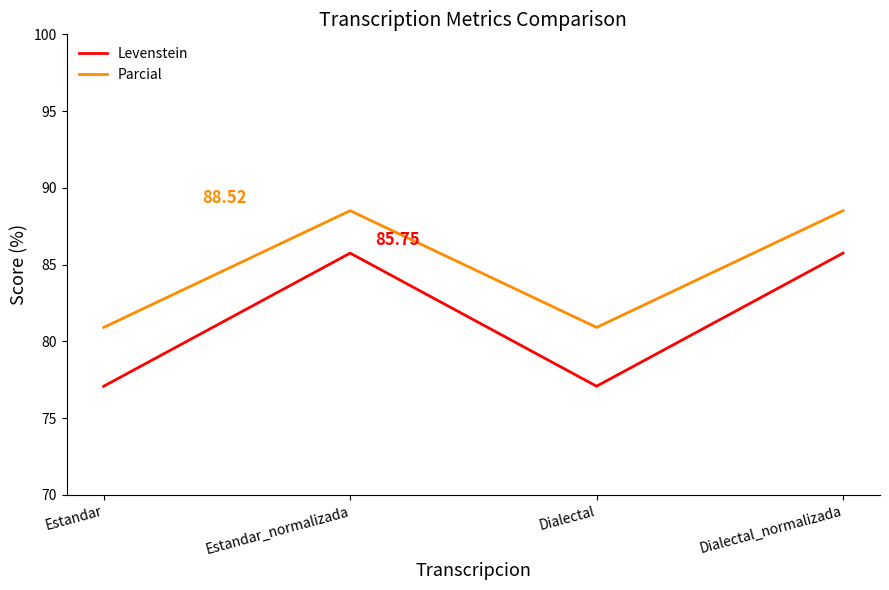

List the series in order of their overall mean, highest first.

Parcial, Levenstein